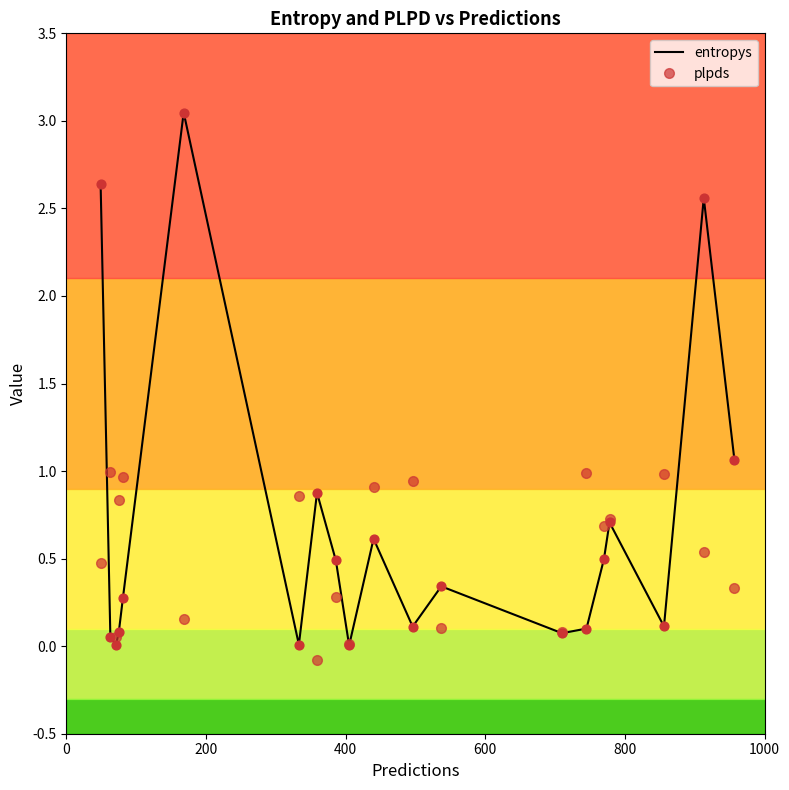

What are all the series names shown in the legend?

entropys, plpds